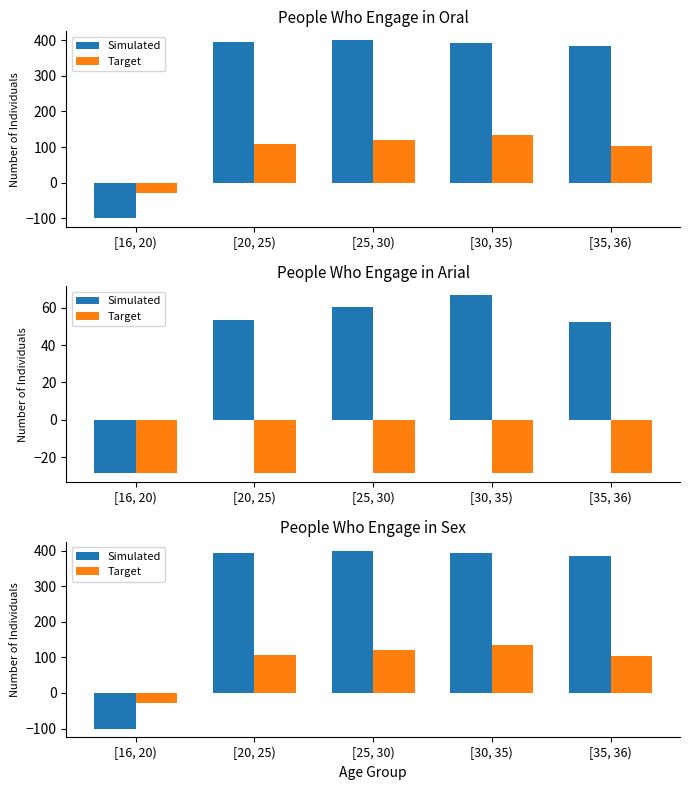

List the series in order of their peak value, highest first.

Simulated, Target